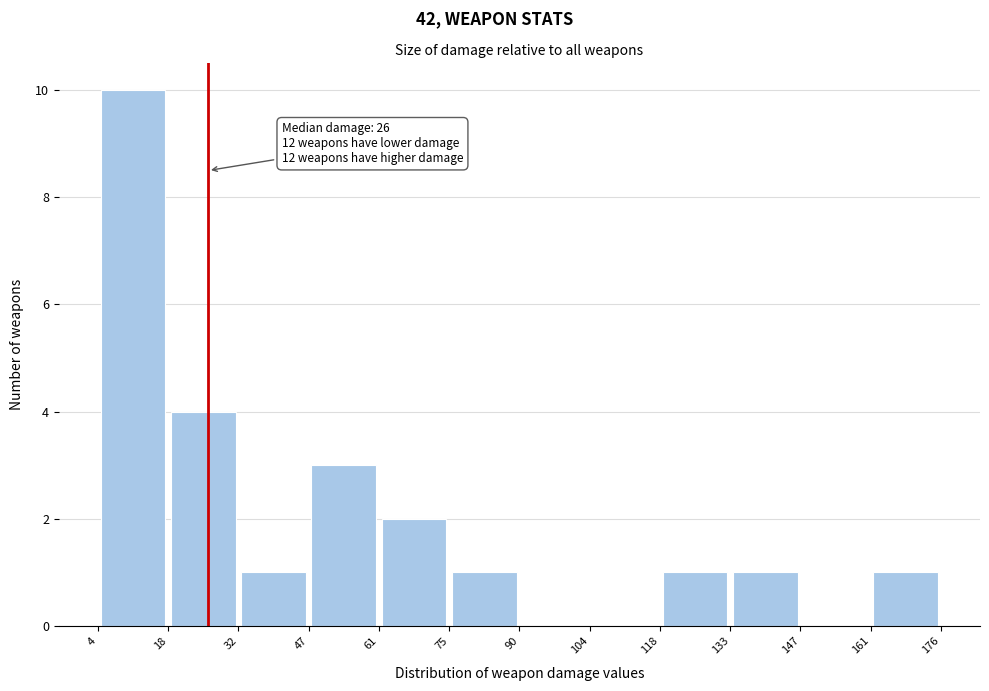

Which range on the x-axis has the tallest bar?

4 to 18